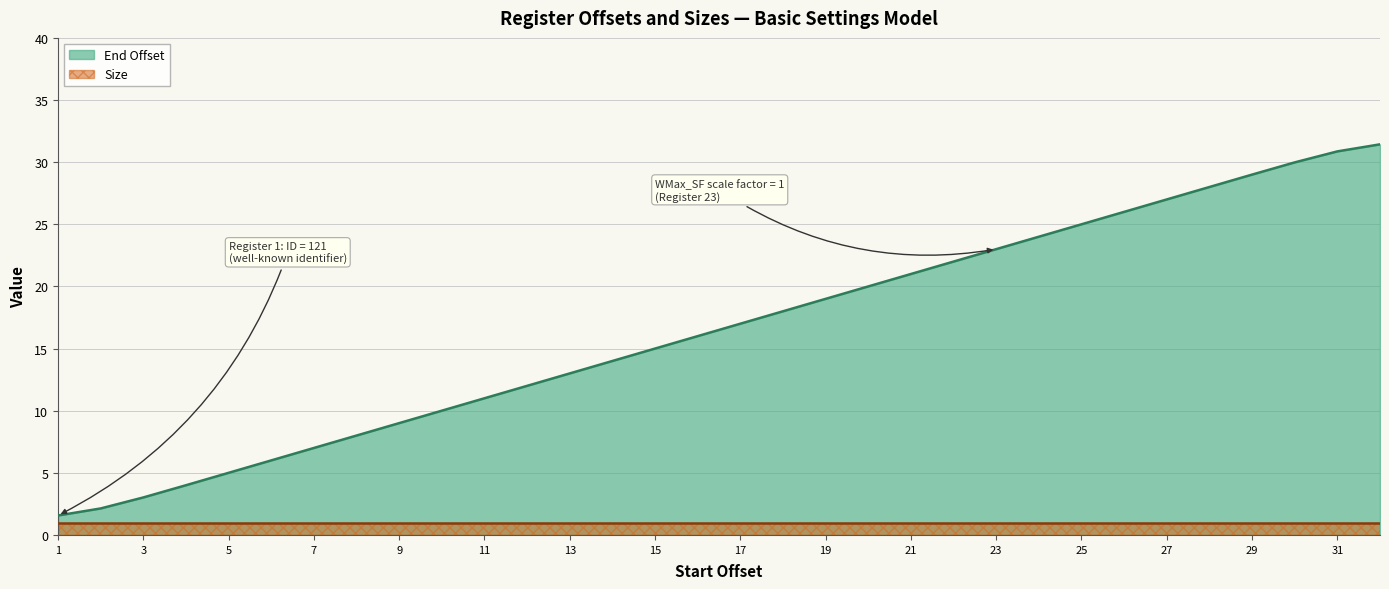

Which category has the highest value across all series?

32